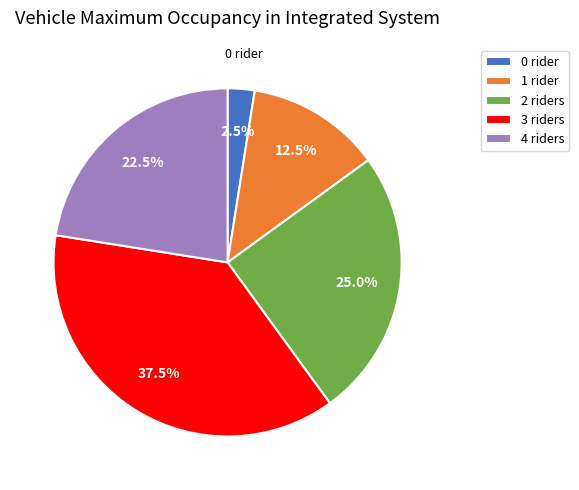

Rank the categories by value from lowest to highest.

0 rider, 1 rider, 4 riders, 2 riders, 3 riders